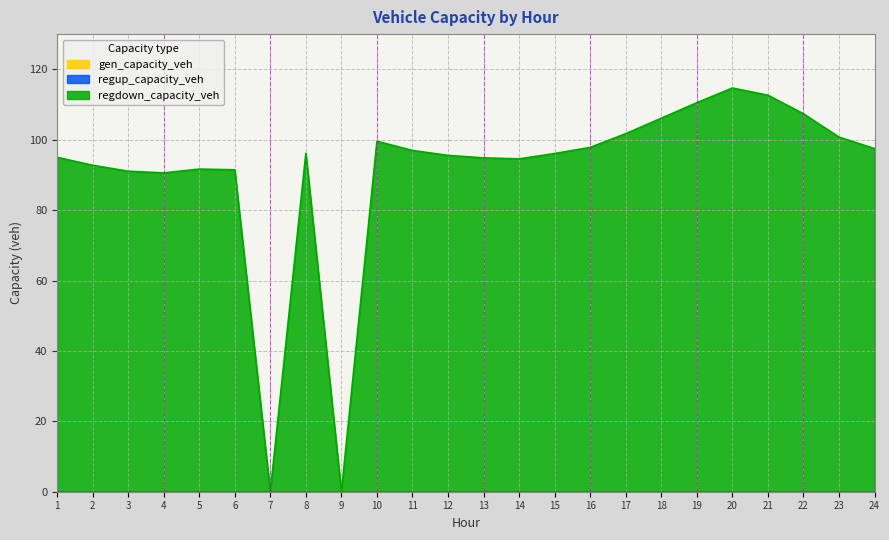

True or false: regdown_capacity_veh has more than 1 points higher than both neighbors.

True